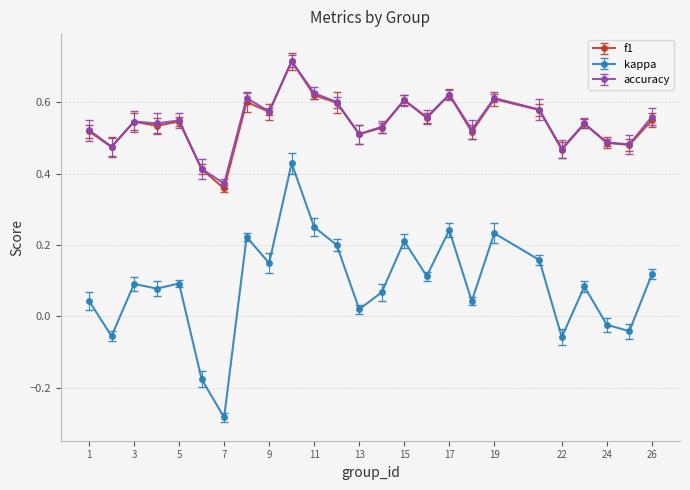

True or false: kappa has more than 1 interior local peaks.

True